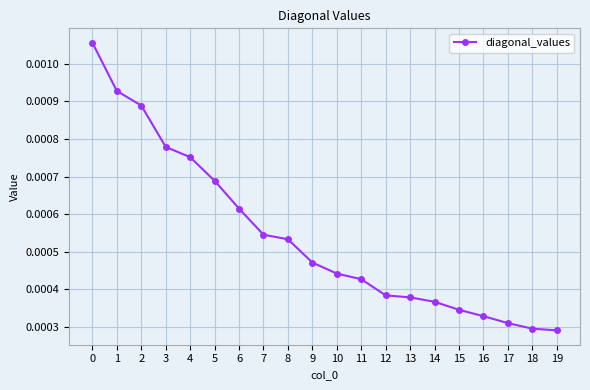

Count the values in the range 0 to 1.

20